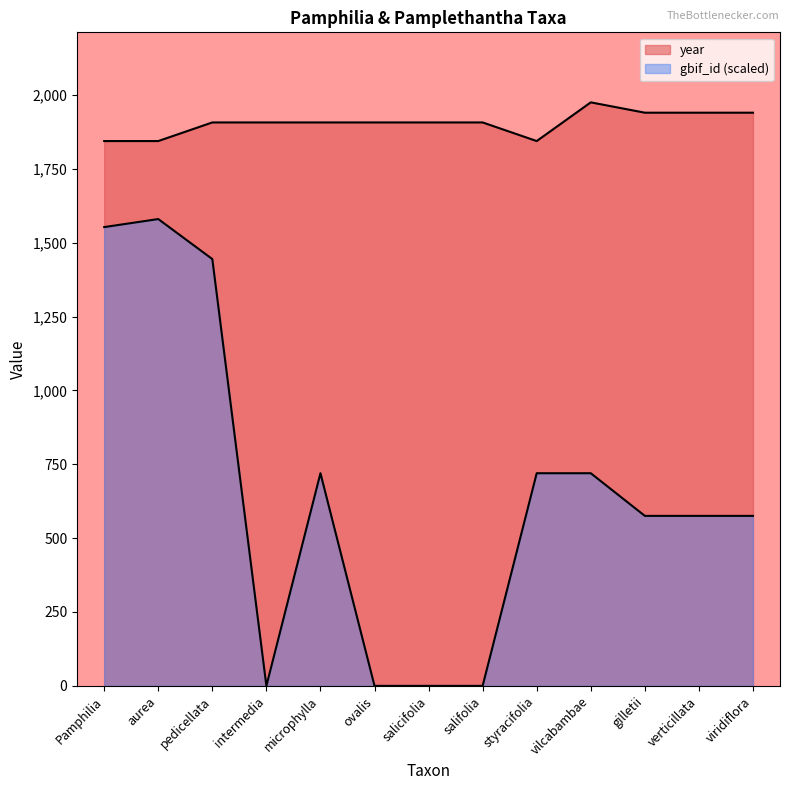

What is the total value across all series at gilletii?

2515.3